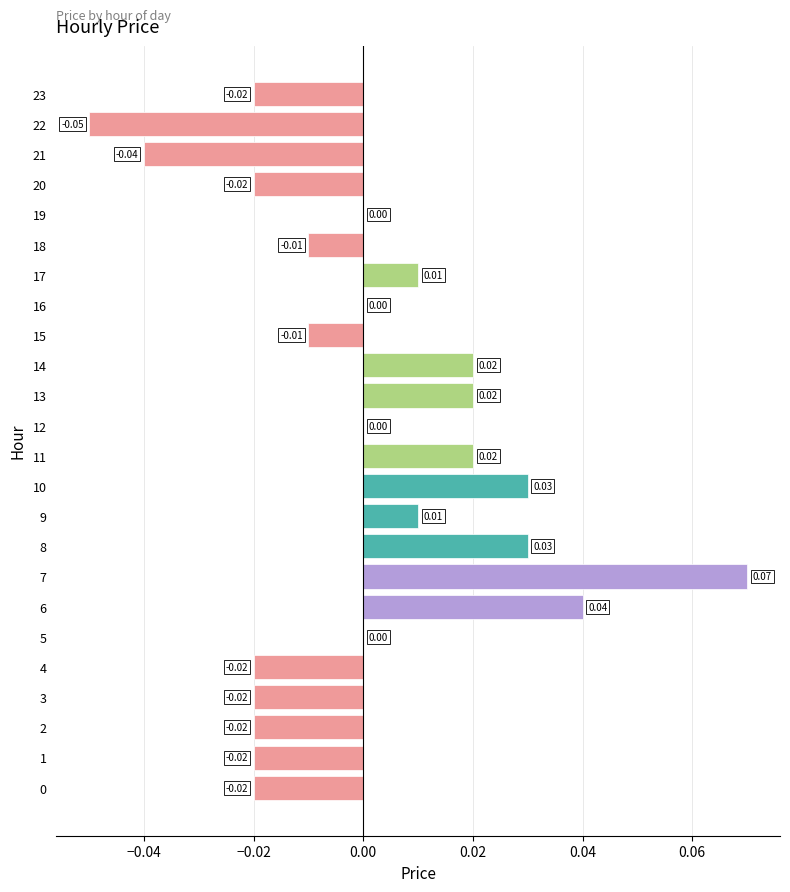

At which category does the chart reach its peak across all series?

7